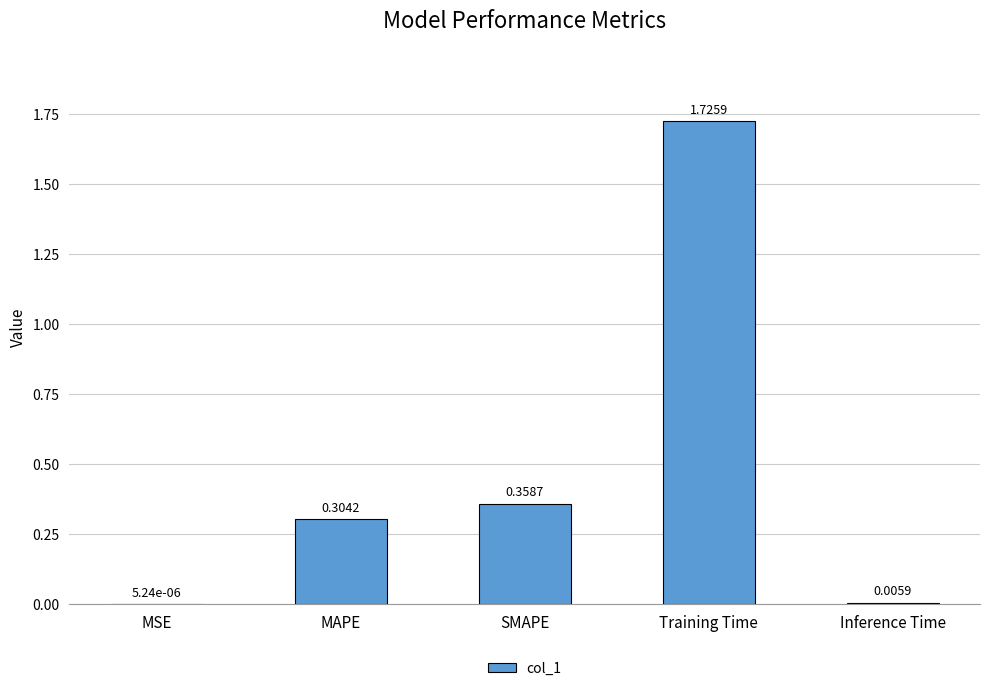

What is the sum of the values at MAPE and Training Time?

2.0